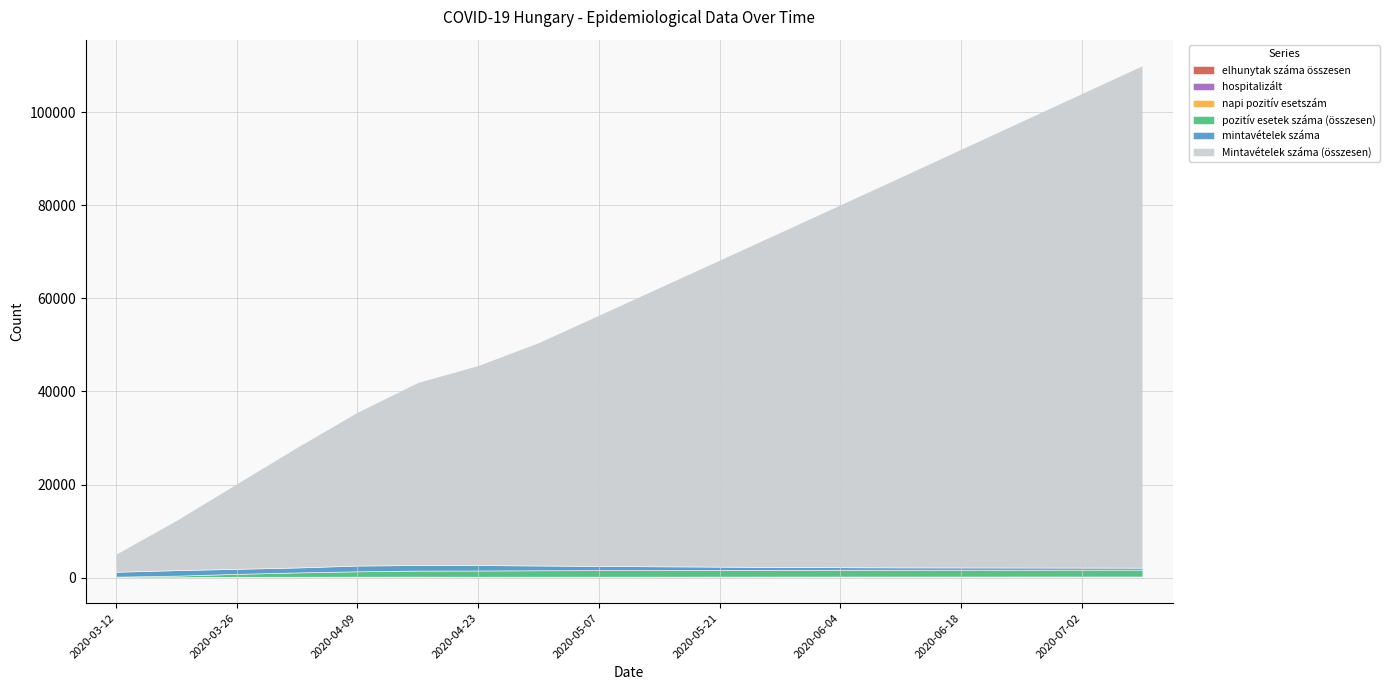

What is the label of the 14th point from the left?

2020-06-11